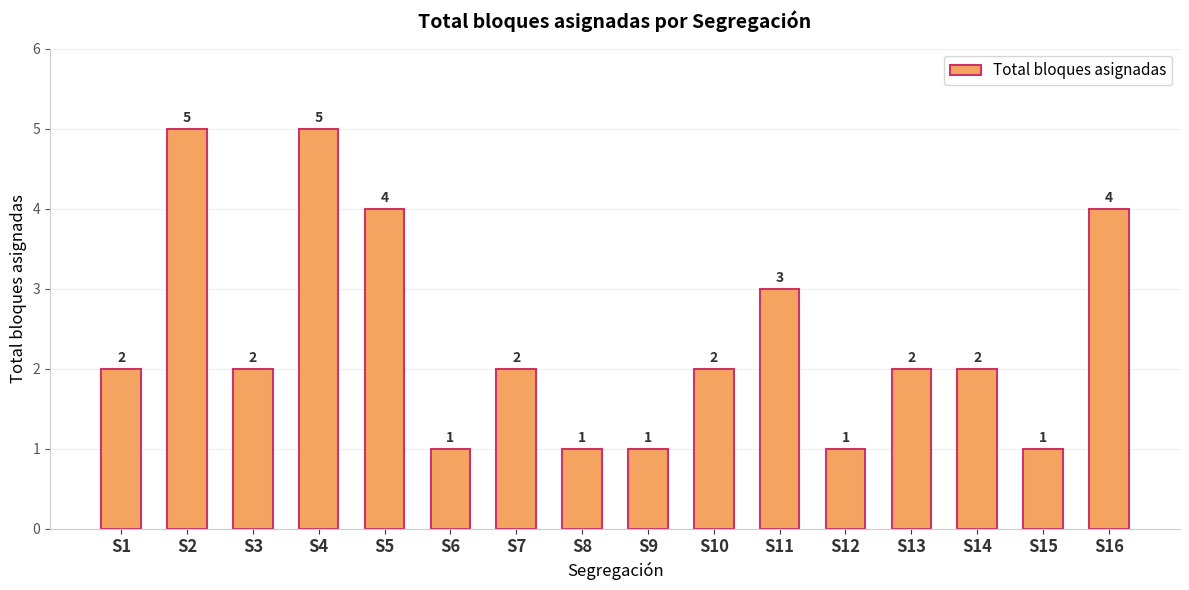

Reading left to right, extract all data points from this chart.

S1=2	S2=5	S3=2	S4=5	S5=4	S6=1	S7=2	S8=1	S9=1	S10=2	S11=3	S12=1	S13=2	S14=2	S15=1	S16=4